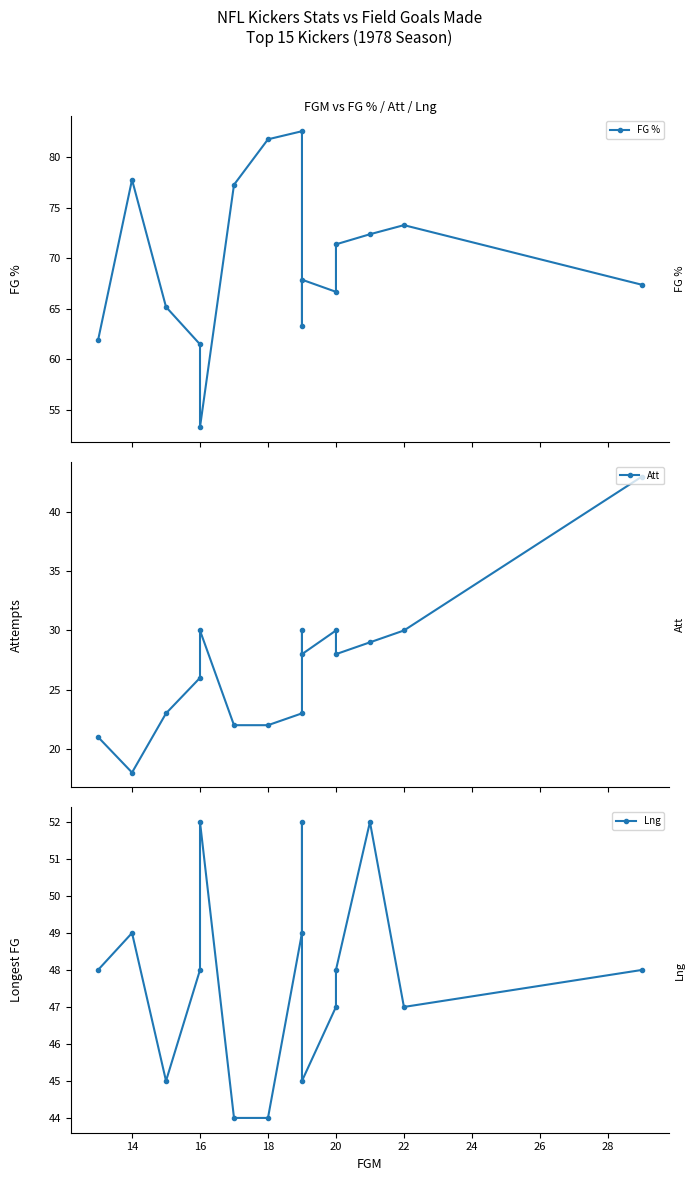

True or false: Lng and Att intersect in this chart.

False